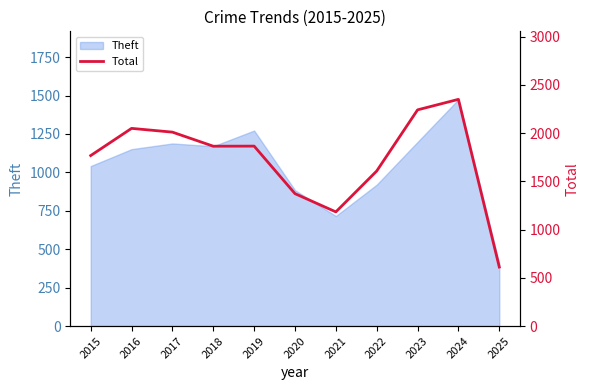

What is the sum of all values?

18930